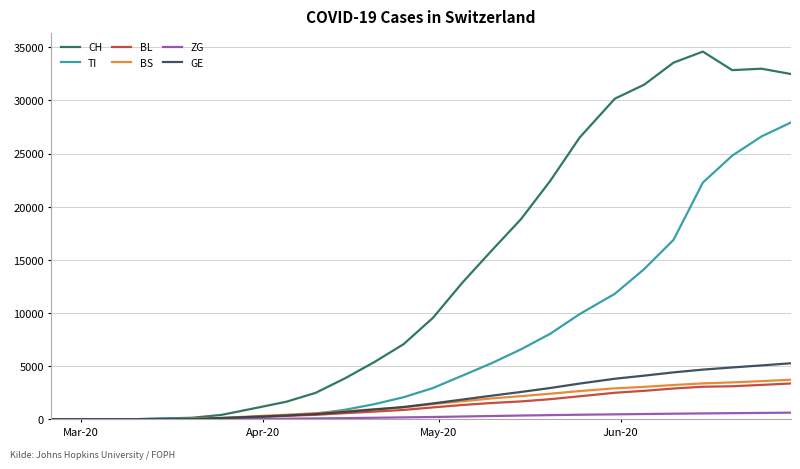

What is the highest value of the CH series?

34595